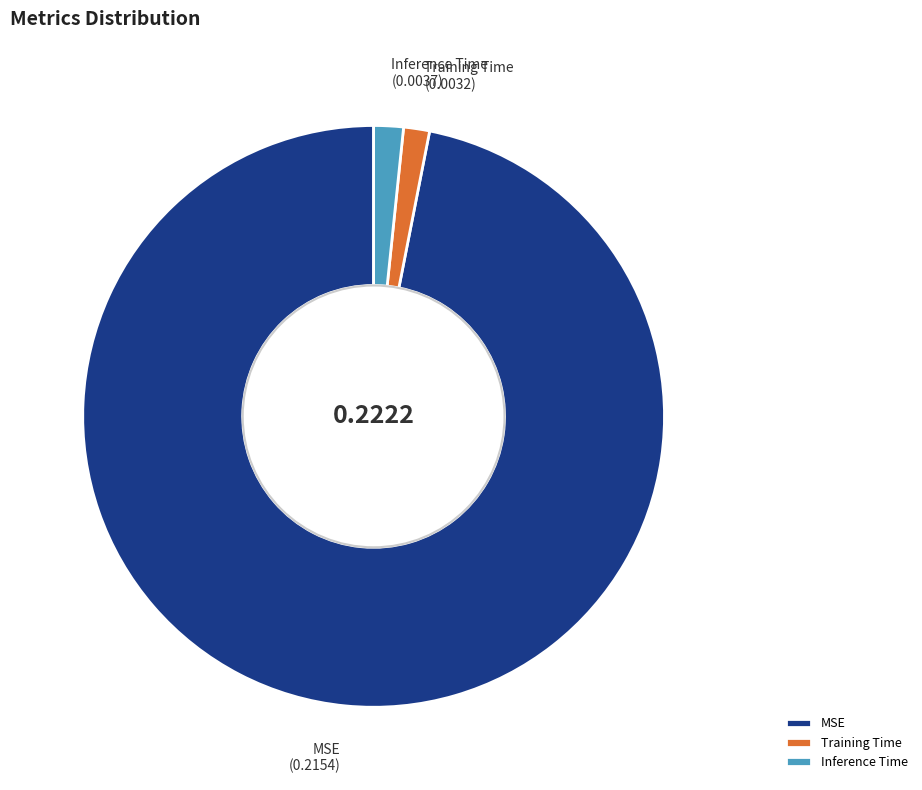

Is it true that Inference Time is 2% of the pie?

True